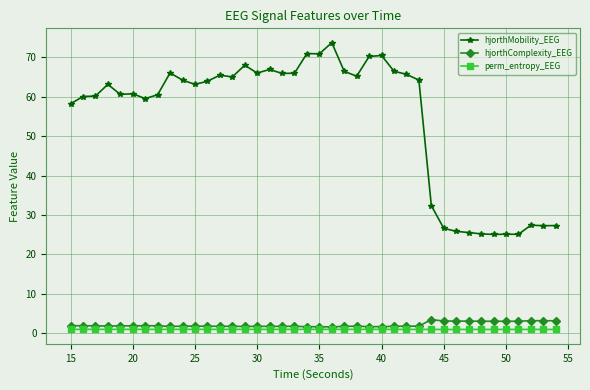

What is the value of the perm_entropy_EEG point at the 31st from the left?

0.9